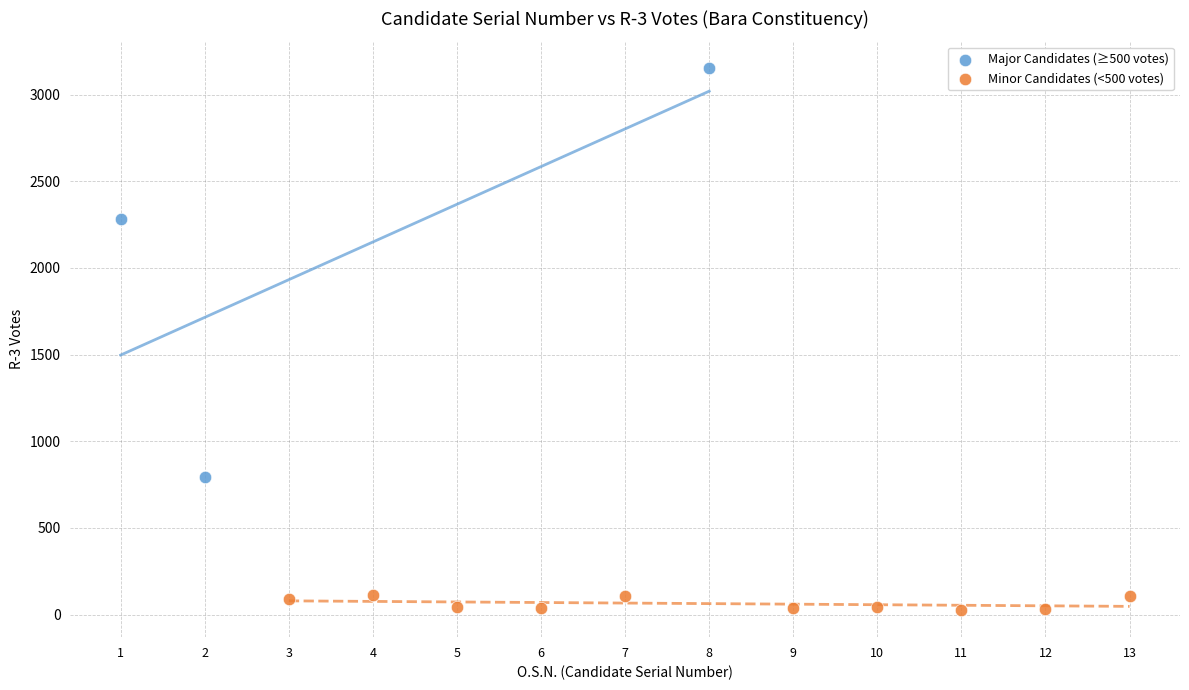

Which series contains the highest Y value?

Major Candidates (≥500 votes)